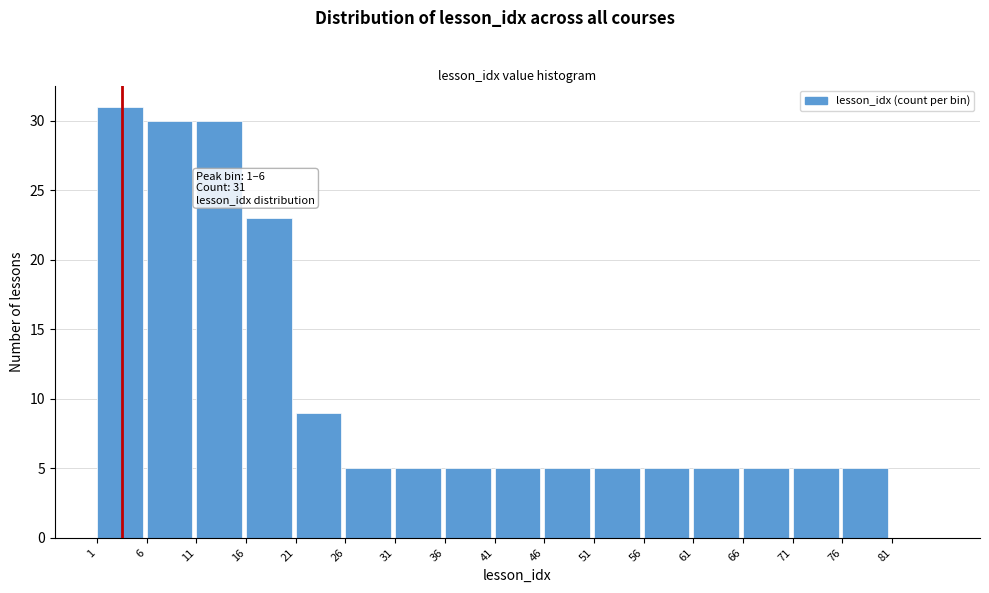

Which range on the x-axis has the tallest bar?

1 to 6